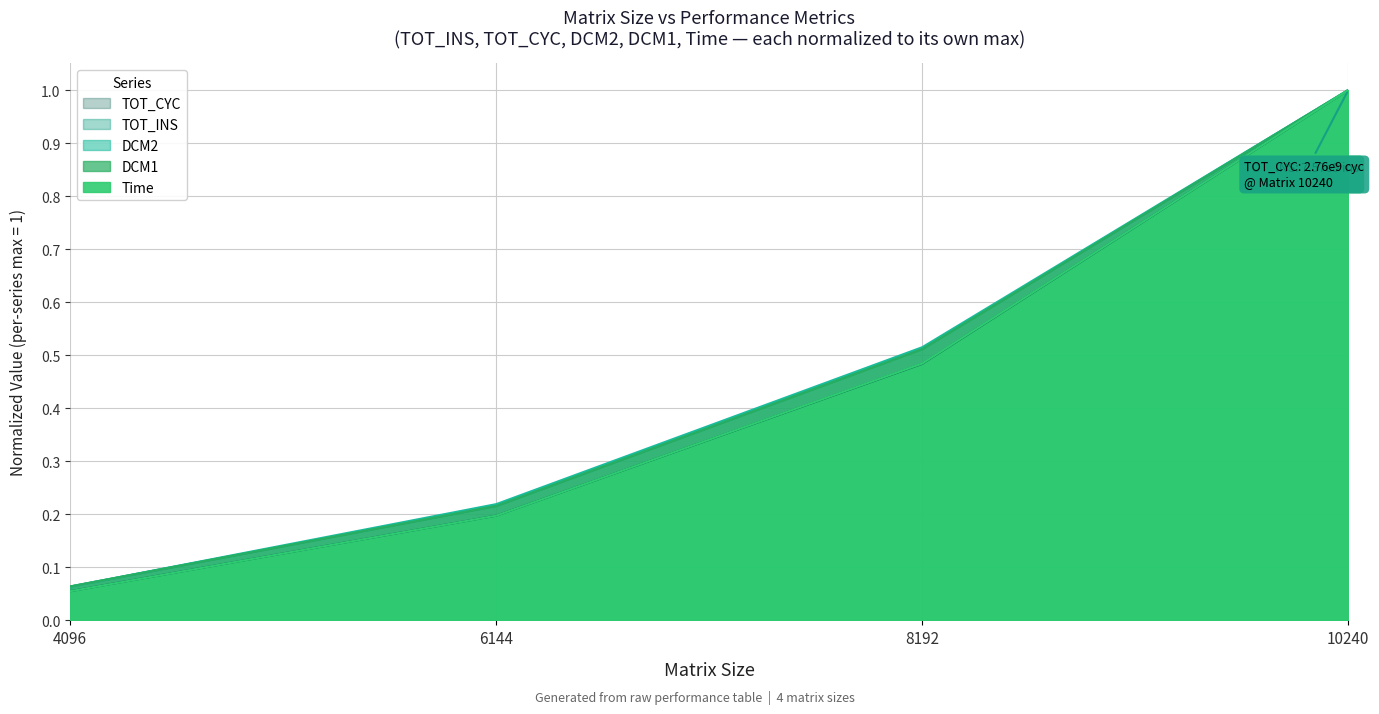

What is the difference between the maximum and second lowest values in the DCM1 series?

0.8